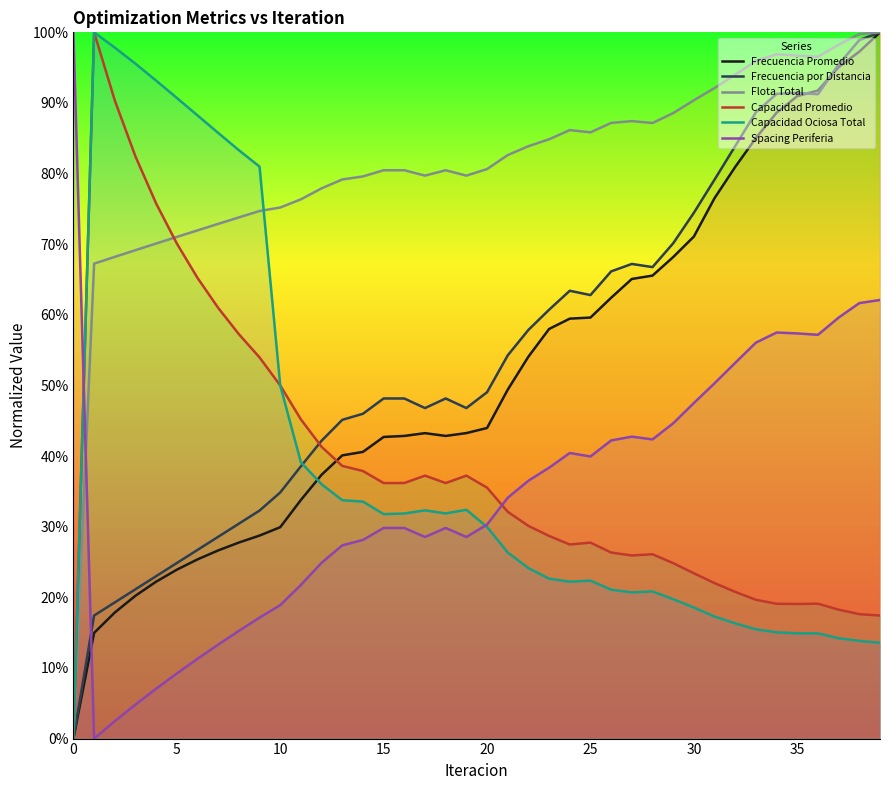

How many values in the Capacidad Promedio series exceed 0?

39